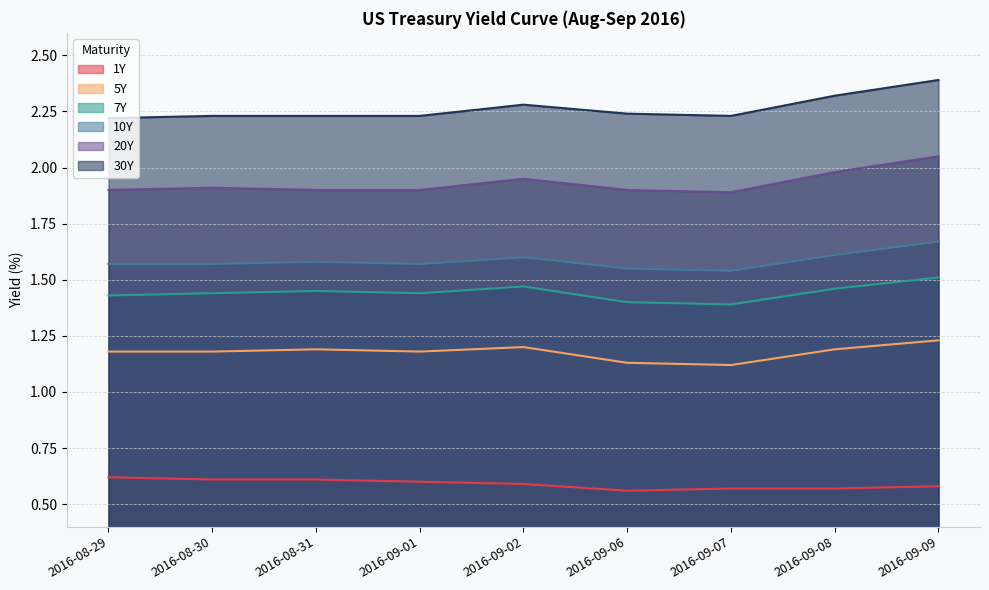

What is the difference between the maximum and minimum values in the 30Y series?

0.2